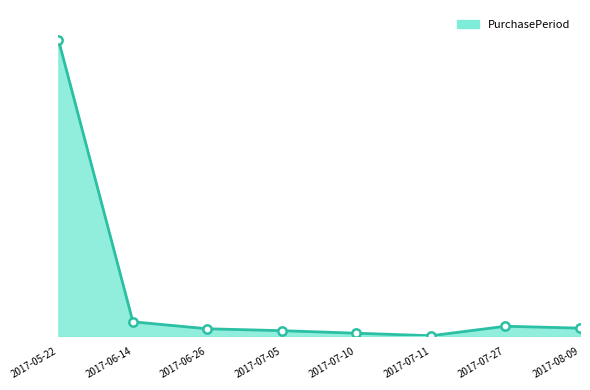

Is this an area chart (filled region under the line)?

Yes